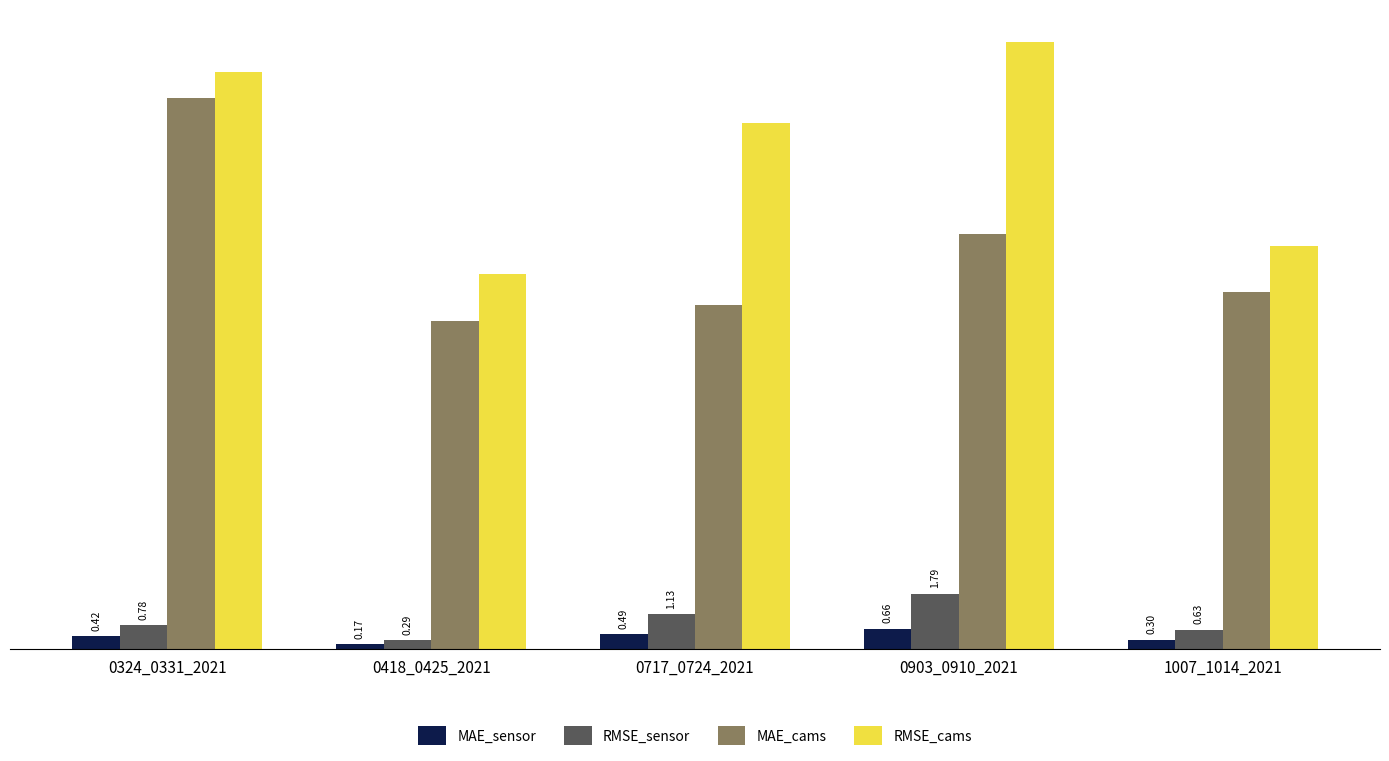

What is the average value of the RMSE_sensor series?

0.9